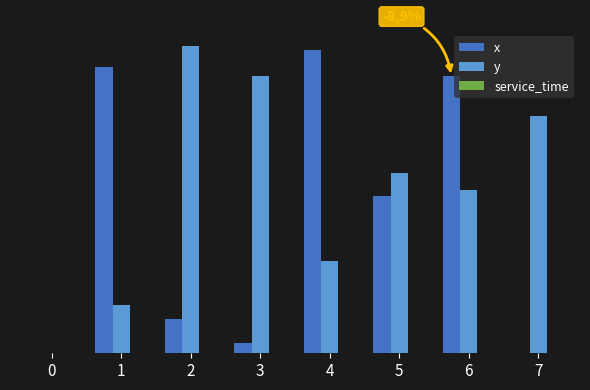

Rank the categories by y value from lowest to highest.

0, 1, 4, 6, 5, 7, 3, 2